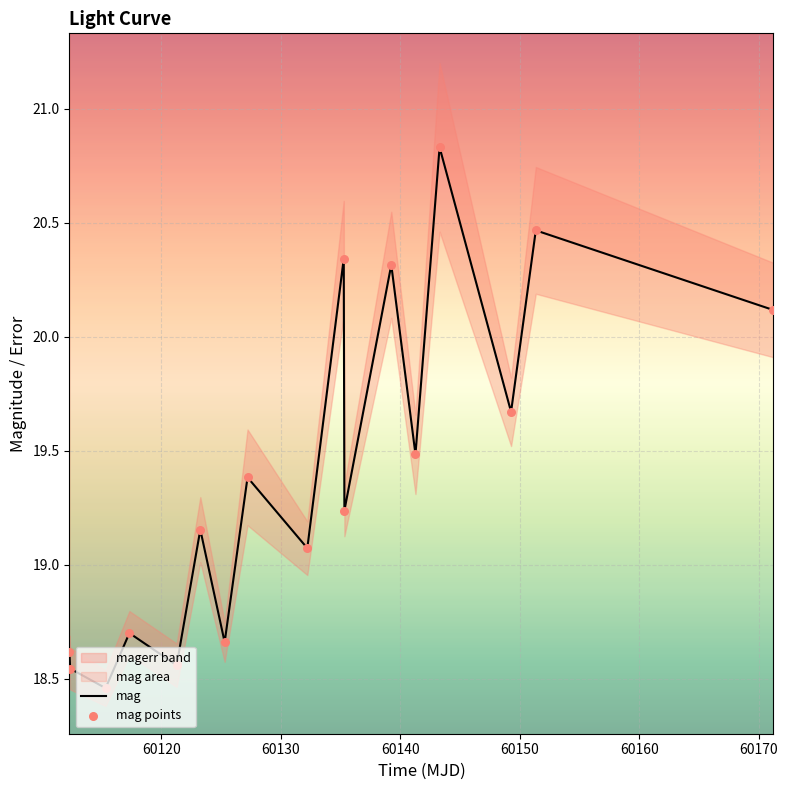

What is the ratio of the value at 60140 to the value at 60150?

1.0